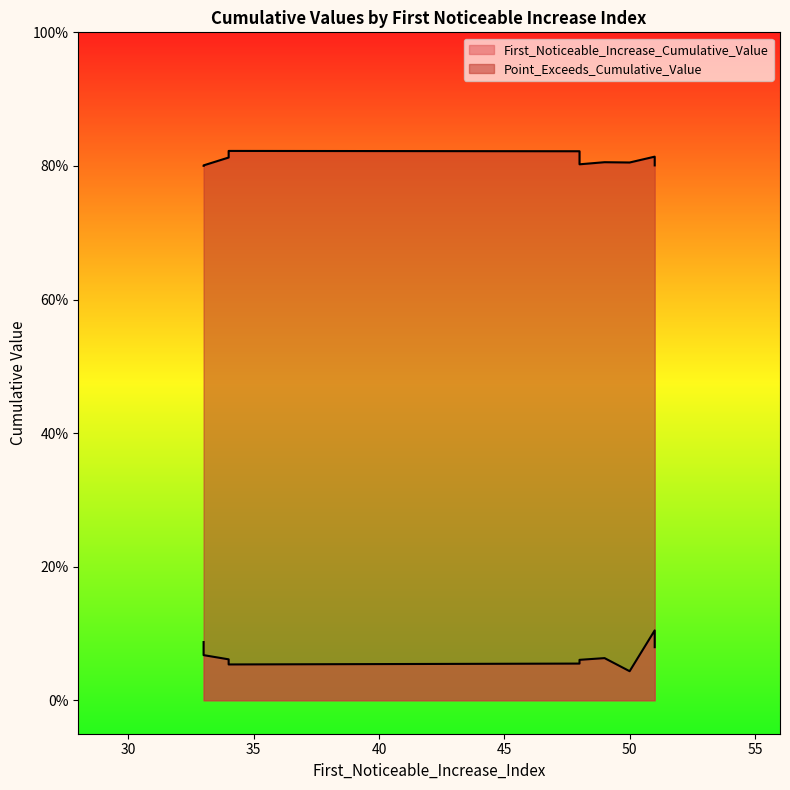

The Point_Exceeds_Cumulative_Value series shows 0.4 at 34. True or false?

False